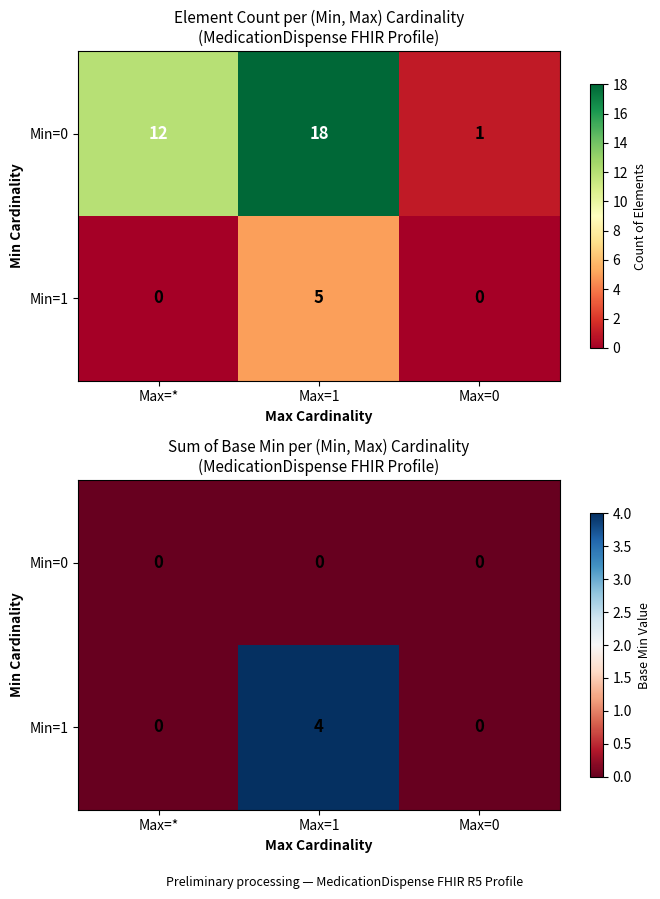

Is the value of Min=1 at Max=0 greater than the value of Min=0 at Max=*?

No